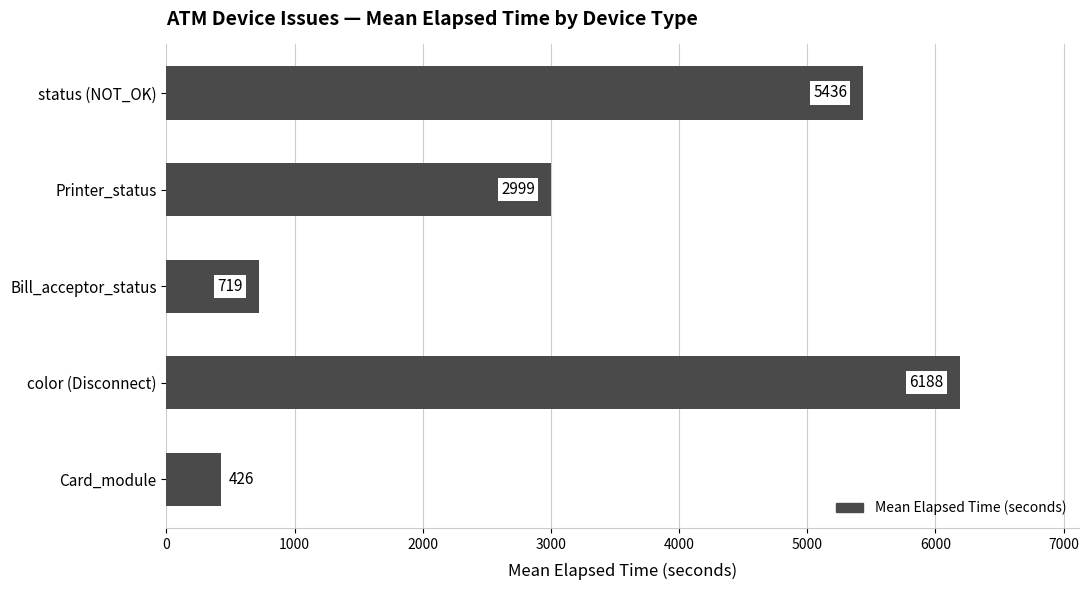

What is the ratio of the value at status (NOT_OK) to the value at Bill_acceptor_status?

7.6